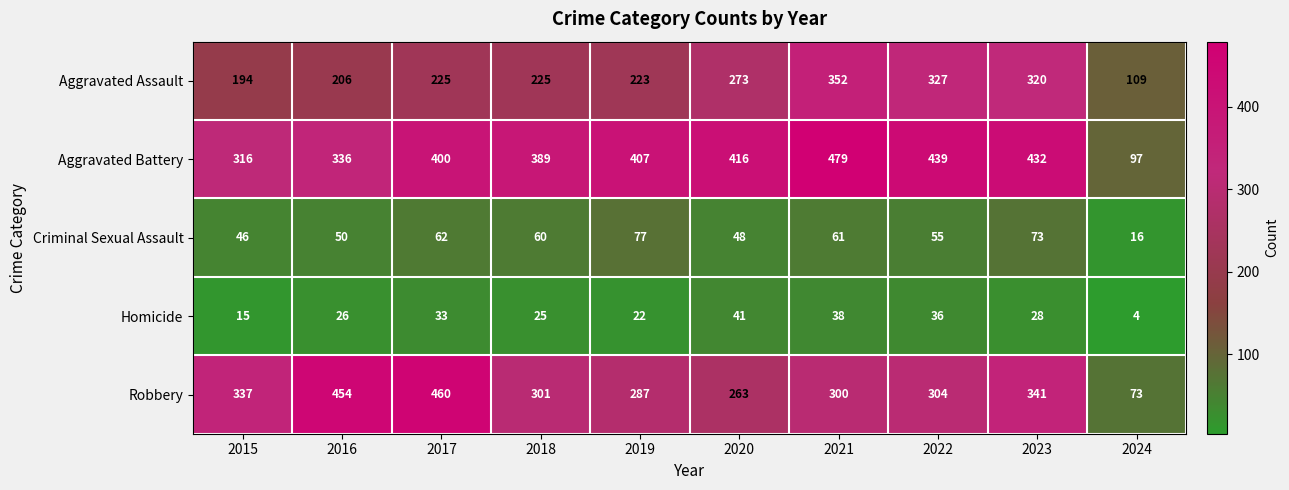

What is the greatest value displayed?

479